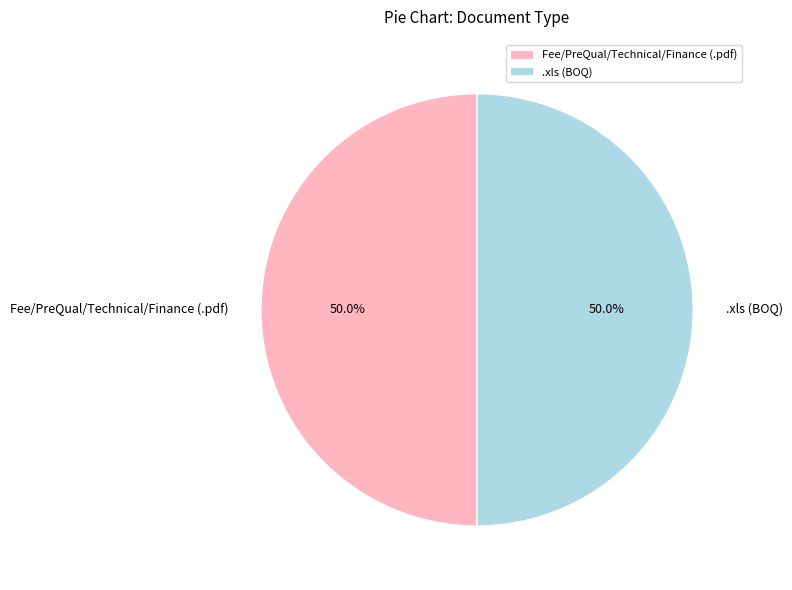

What is the ratio of the value at Fee/PreQual/Technical/Finance (.pdf) to the value at .xls (BOQ)?

1.0